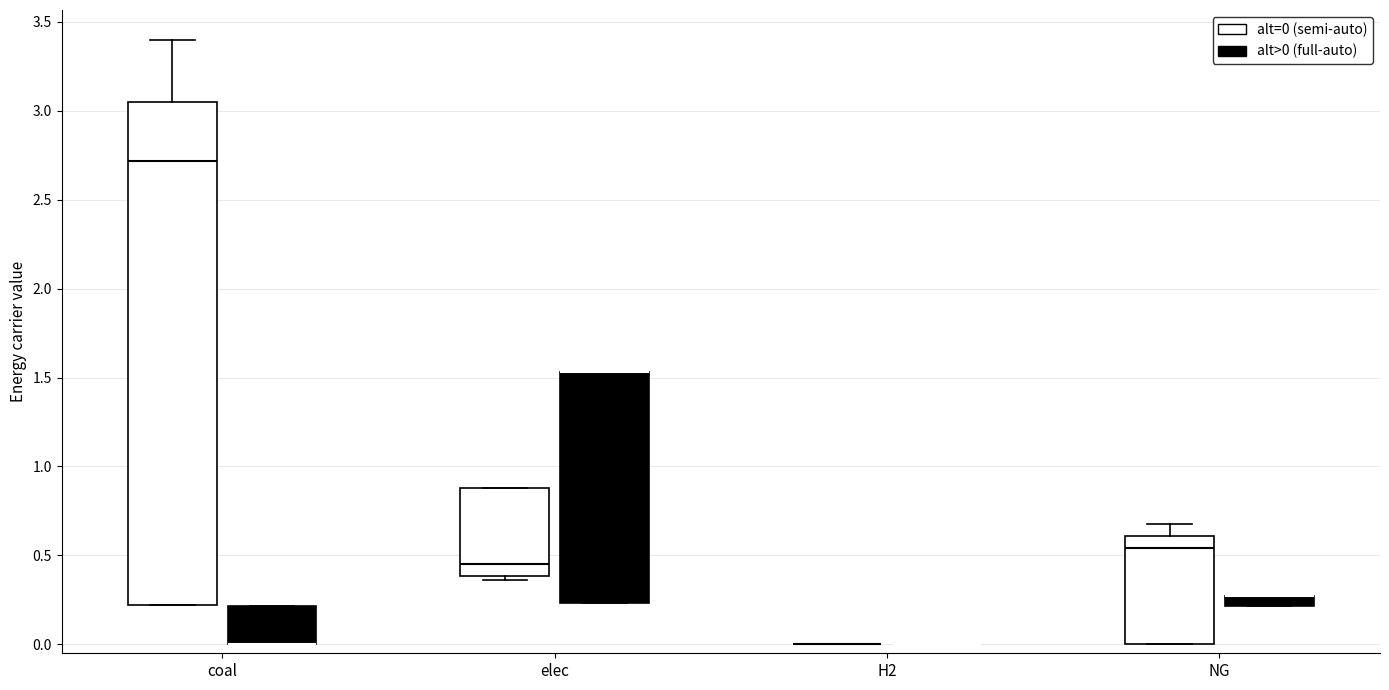

Comparing the boxes themselves (not the whiskers), which one is the tallest?

coal (alt=0 (semi-auto))